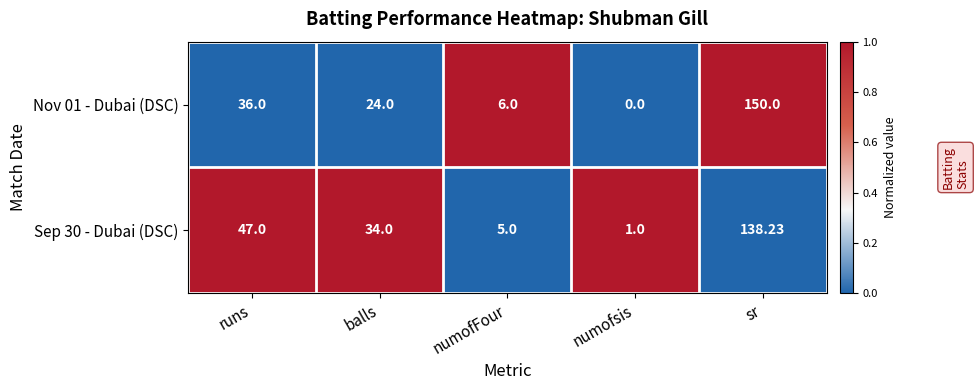

At which category is the sum across all series the highest?

sr